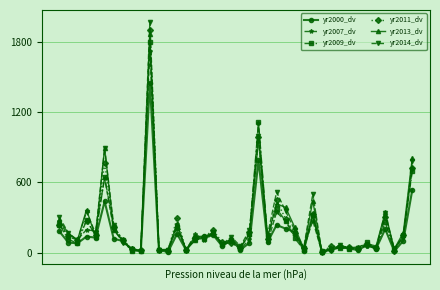

Which series has the largest range (max minus min)?

yr2014_dv